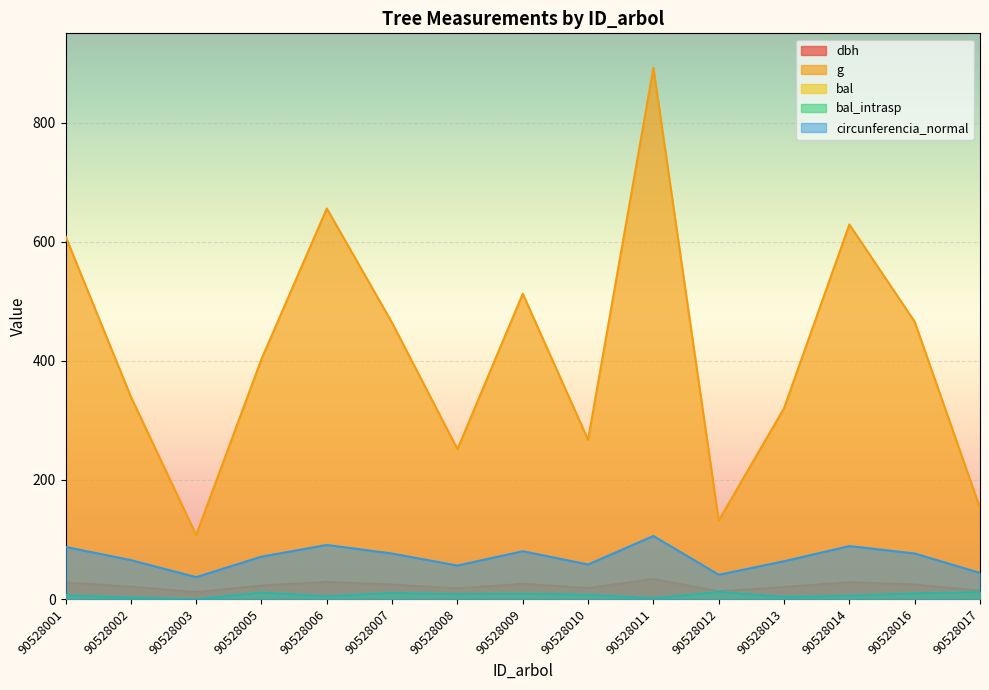

Which series has the largest range (max minus min)?

g